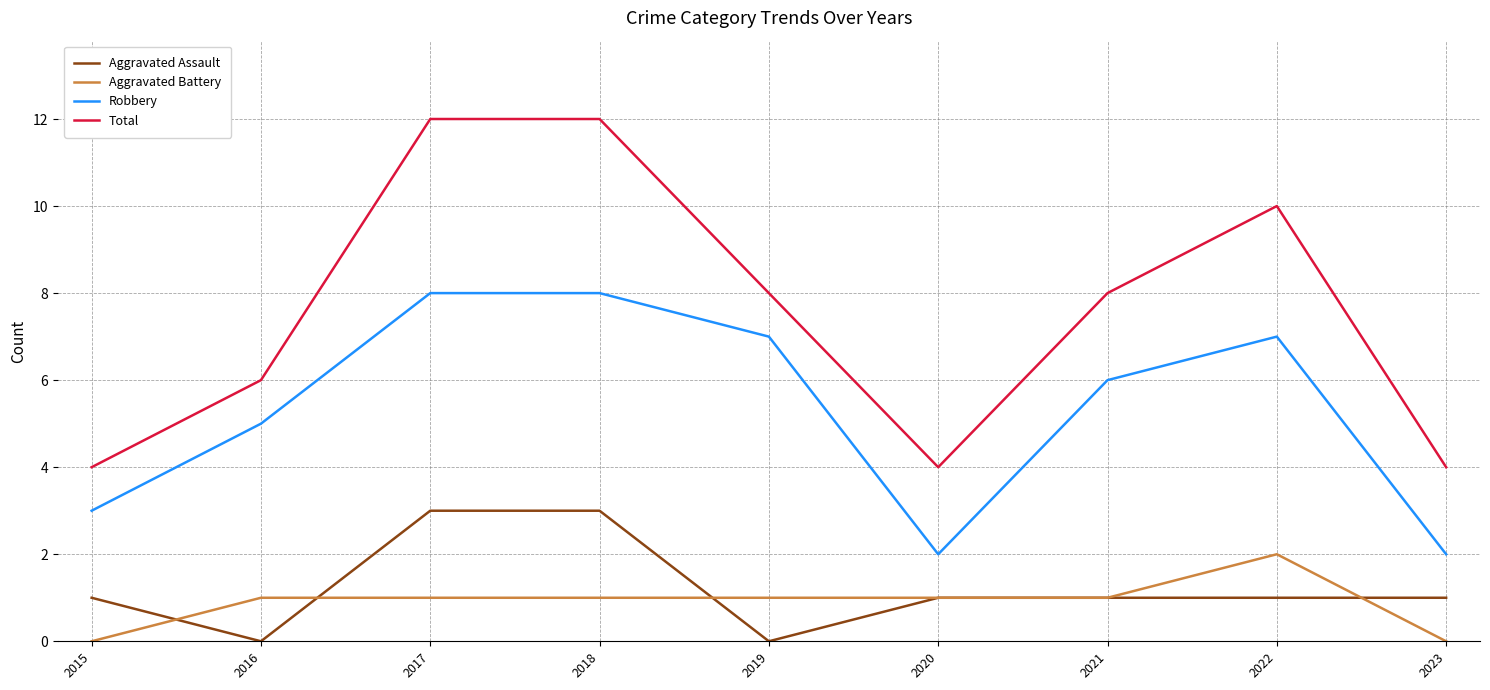

What are all the series names shown in the legend?

Aggravated Assault, Aggravated Battery, Robbery, Total